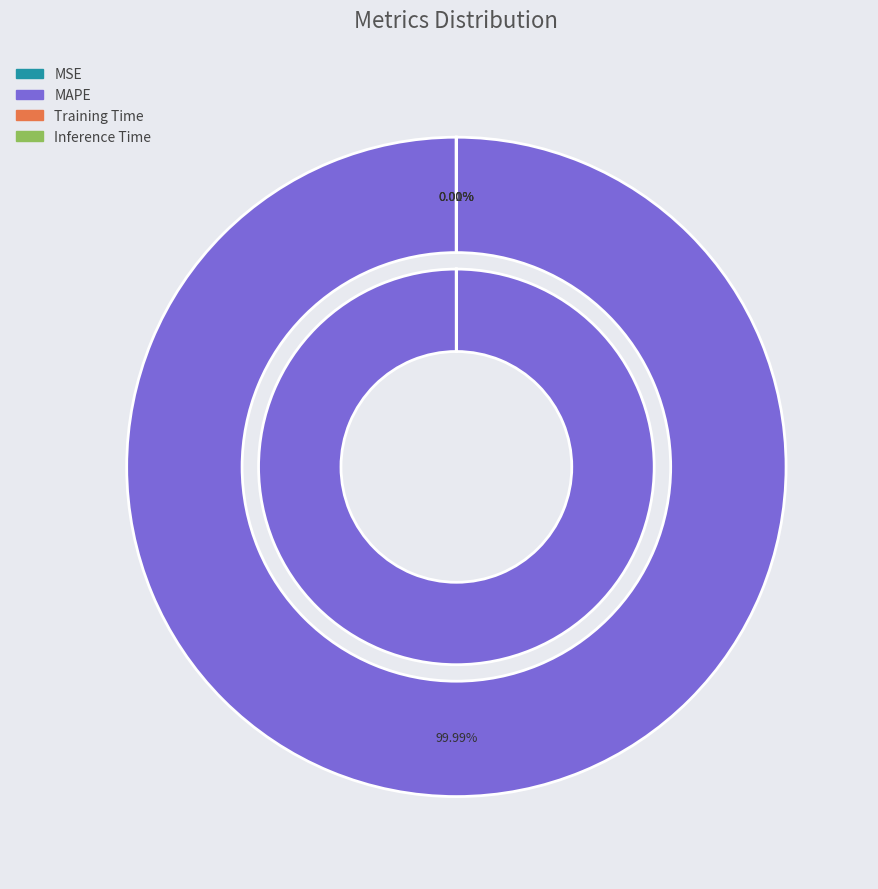

Is there a majority slice in this chart?

Yes